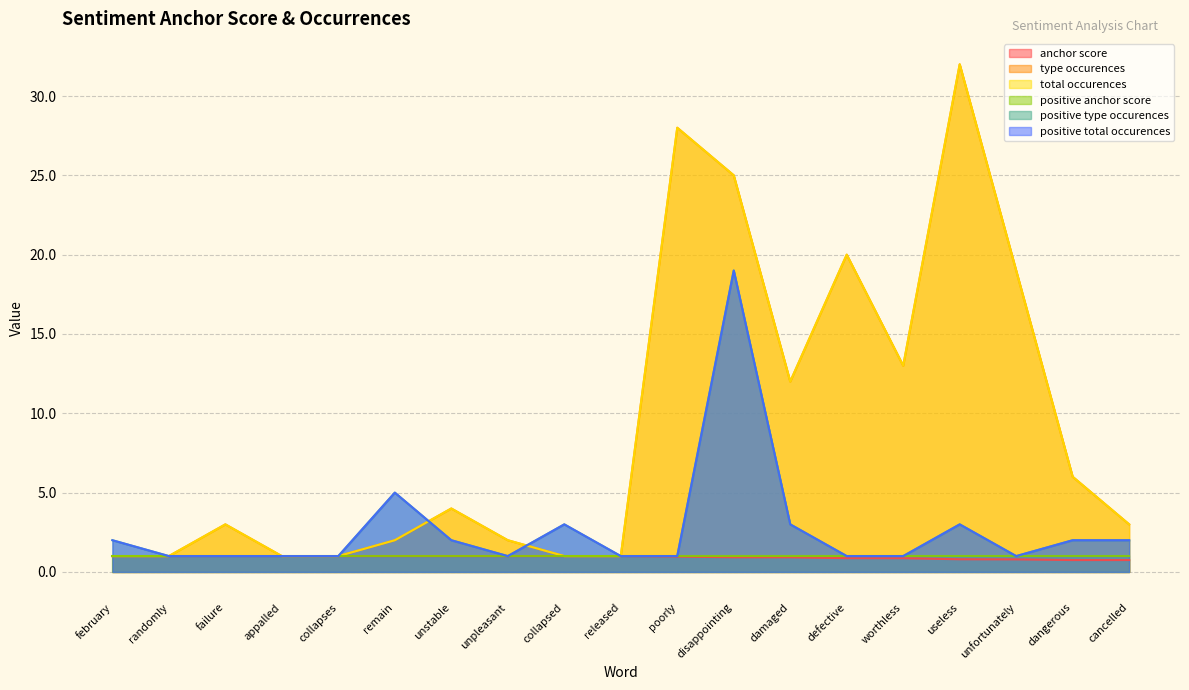

What is the difference between the positive total occurences values at collapsed and remain?

2.0